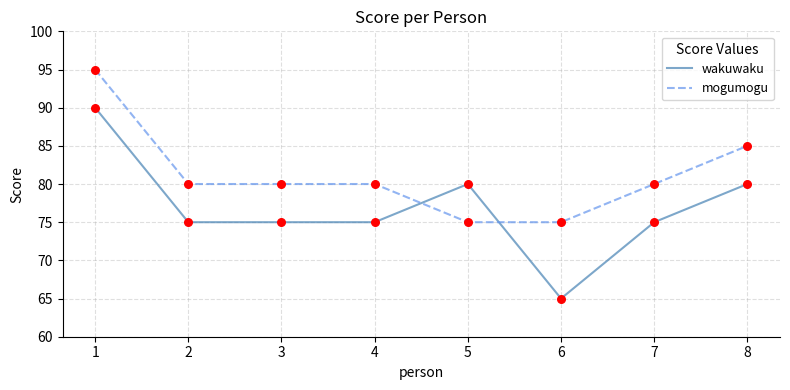

Which series has the largest total across all categories?

mogumogu